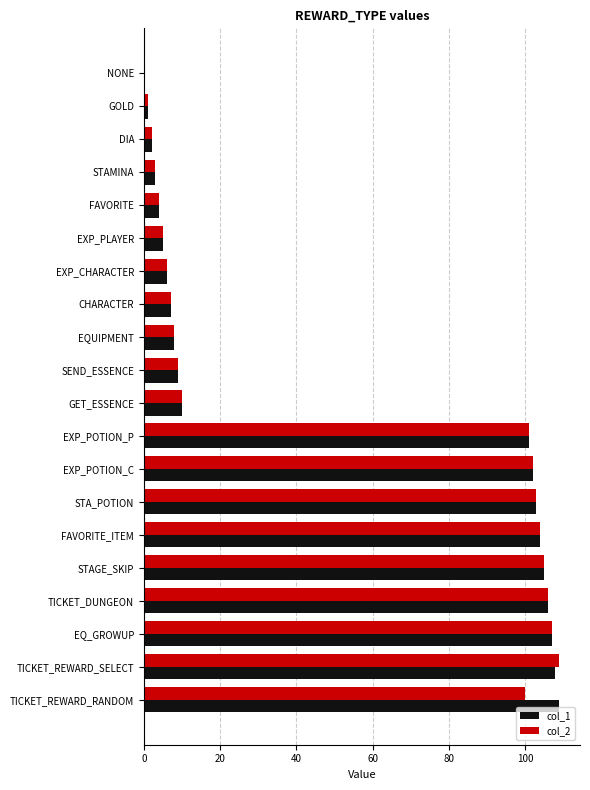

Is the value of col_1 at EXP_PLAYER greater than the value of col_2 at STA_POTION?

No